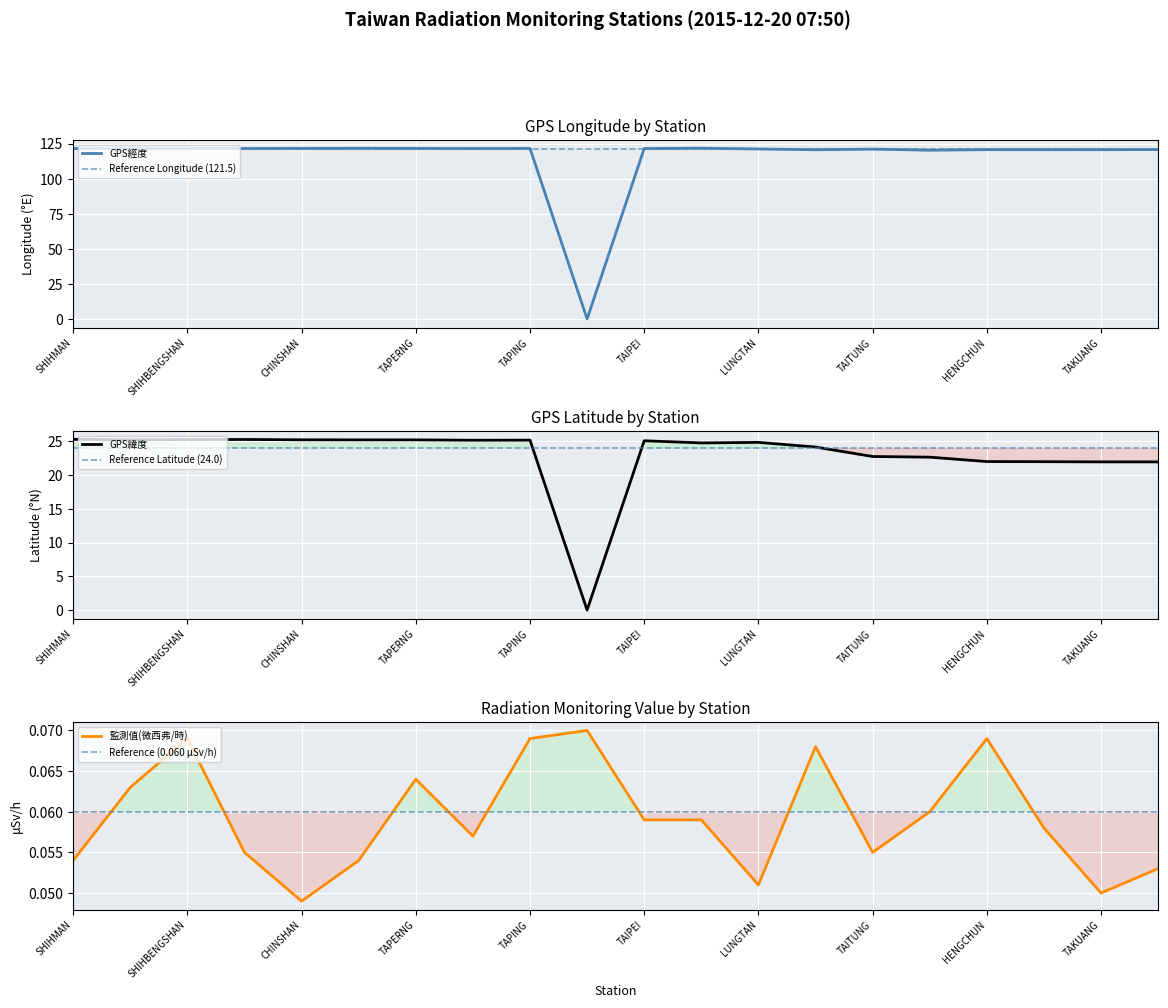

Which series has the widest spread of values?

GPS經度